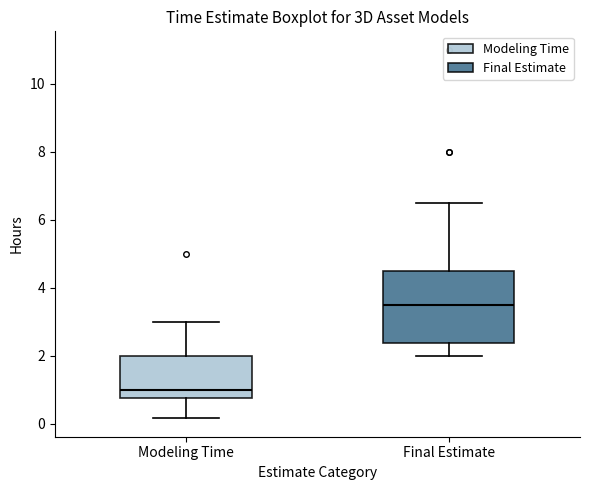

Reading left to right, read every box against the y-axis: the position of its median line, the range the box covers, and the ends of its whiskers. The values are not printed on the chart, so give them approximately, as read against the axis.

Modeling Time: median 1.0, box 0.8 to 2.0, whiskers 0.2 to 3.0
Final Estimate: median 3.6, box 2.4 to 4.6, whiskers 2.0 to 6.6